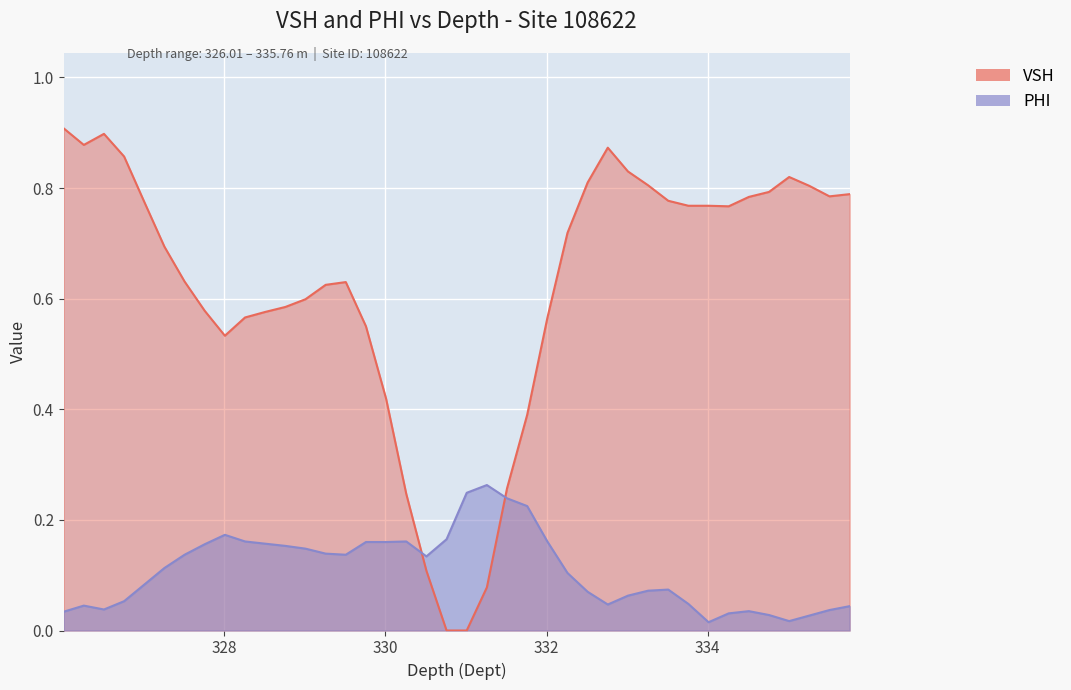

True or false: VSH has a value of 0.4 at 331.76.

True